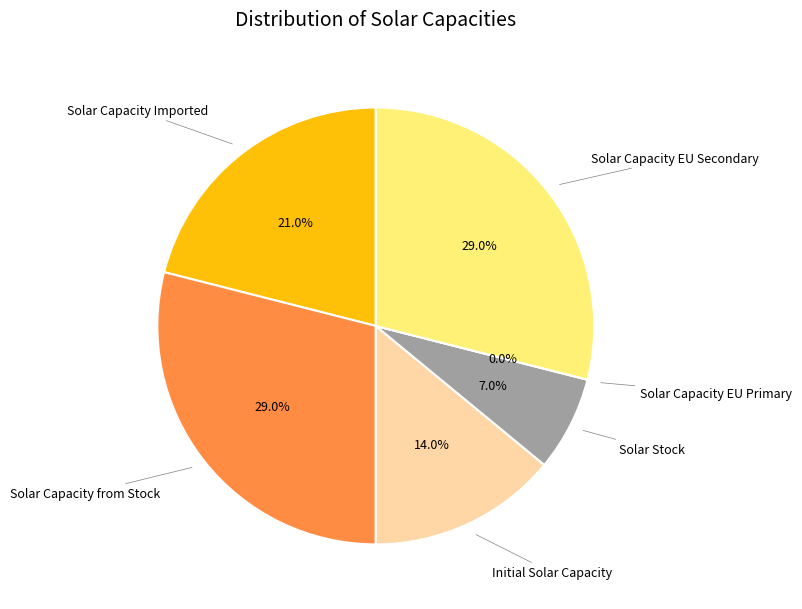

Is it true that Line4_2_6 is 24% of the pie?

False